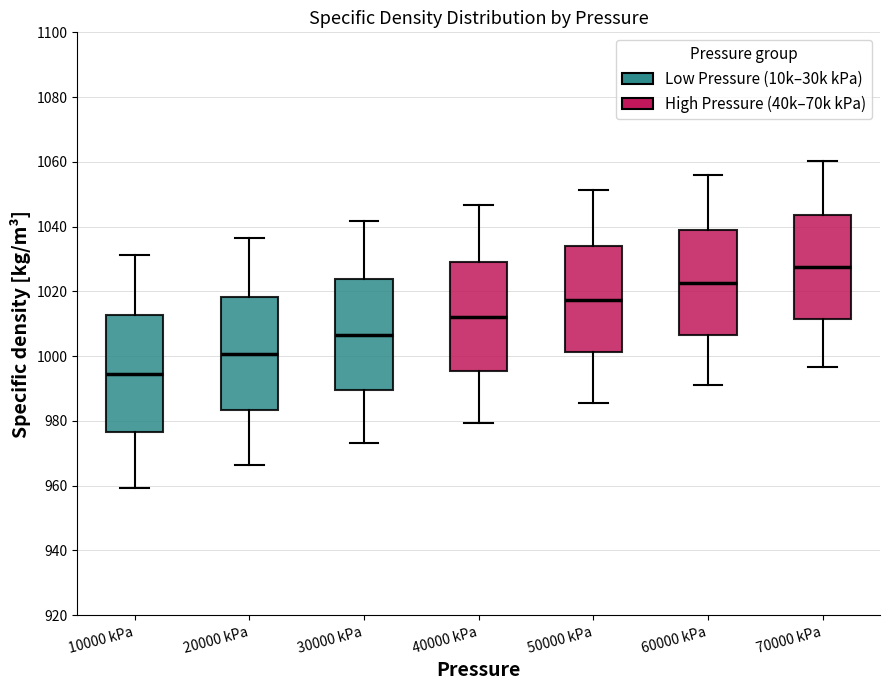

Where is the upper edge of the box for 10000 kPa on the y-axis? The values are not printed on the chart, so give them approximately, as read against the axis.

1012